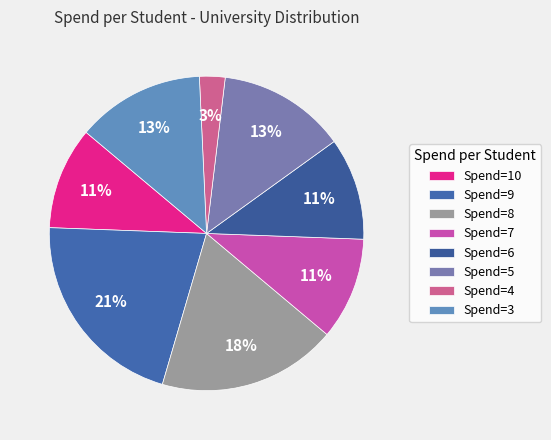

Does any single category account for the majority?

No